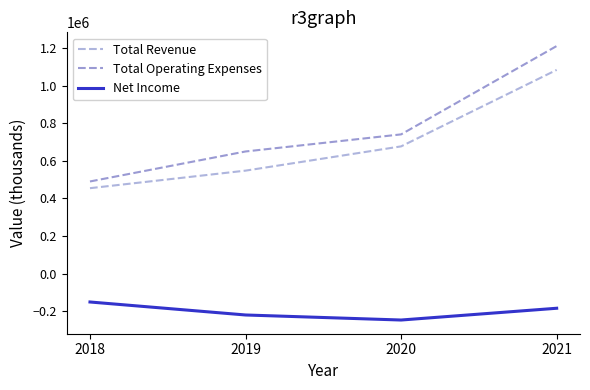

What is the sum of all Total Revenue values?

2760600